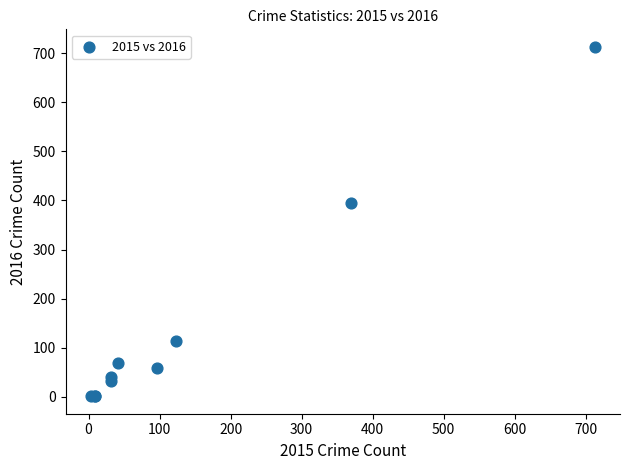

What Y value in the scatter plot is closest to 357?

394